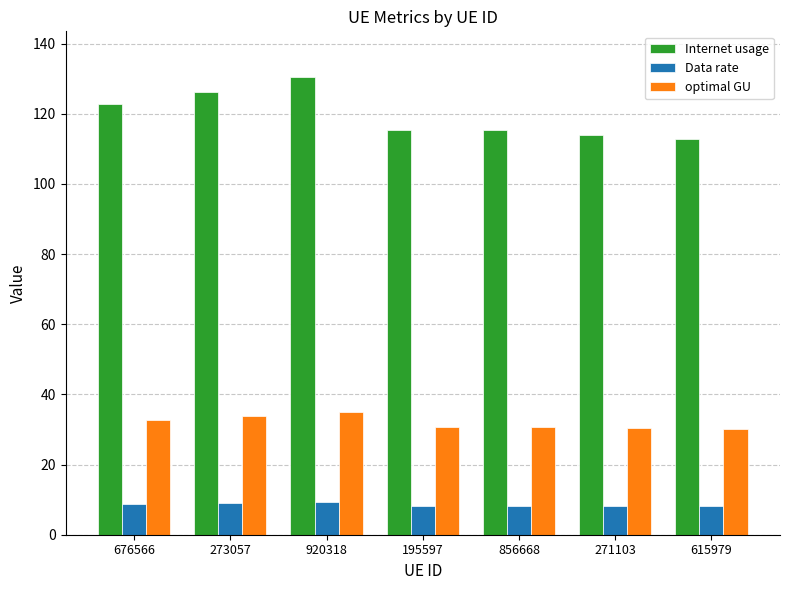

Which label corresponds to the largest value in the chart?

920318